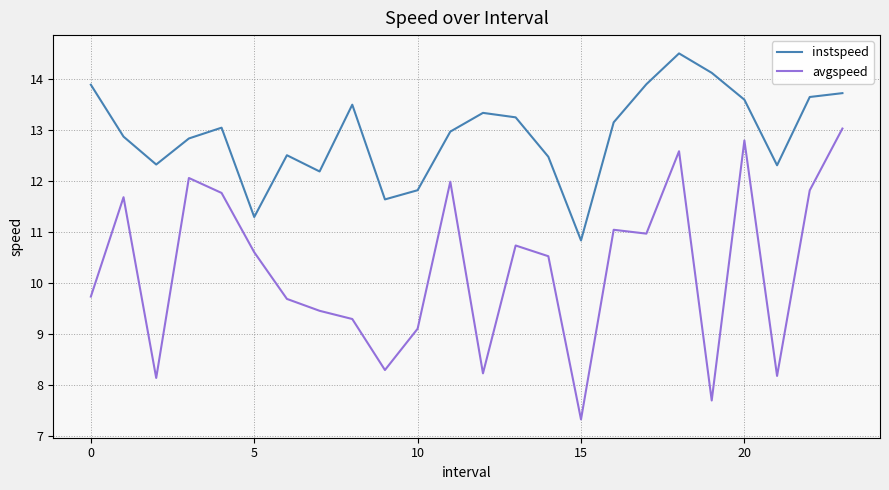

How many series are shown in this chart?

2